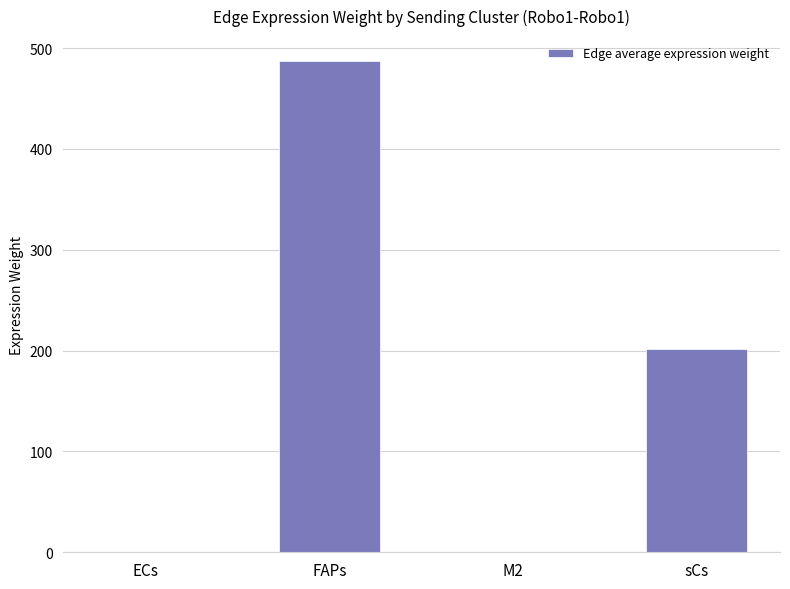

Which has a higher value, sCs or ECs?

sCs